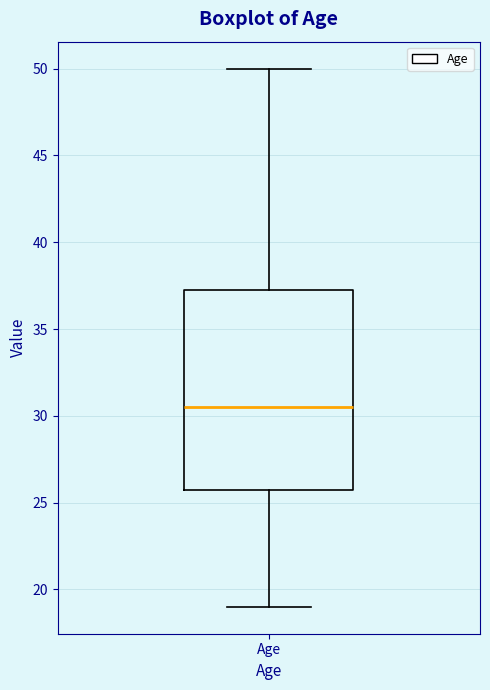

Where does the upper whisker of the box for Age end on the y-axis? The values are not printed on the chart, so give them approximately, as read against the axis.

50.0